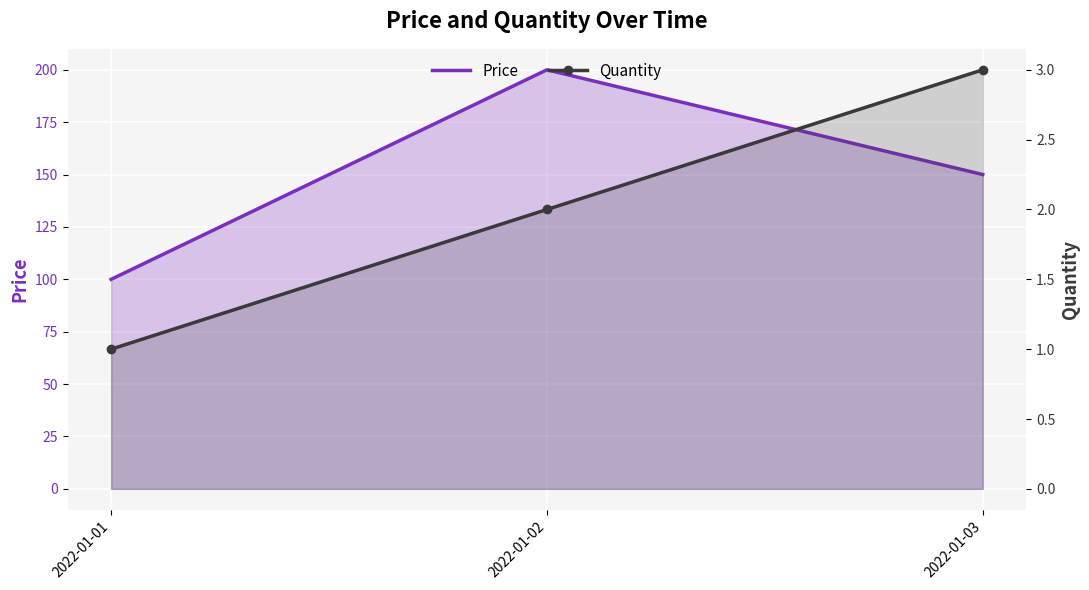

At which category does the chart reach its minimum across all series?

2022-01-01